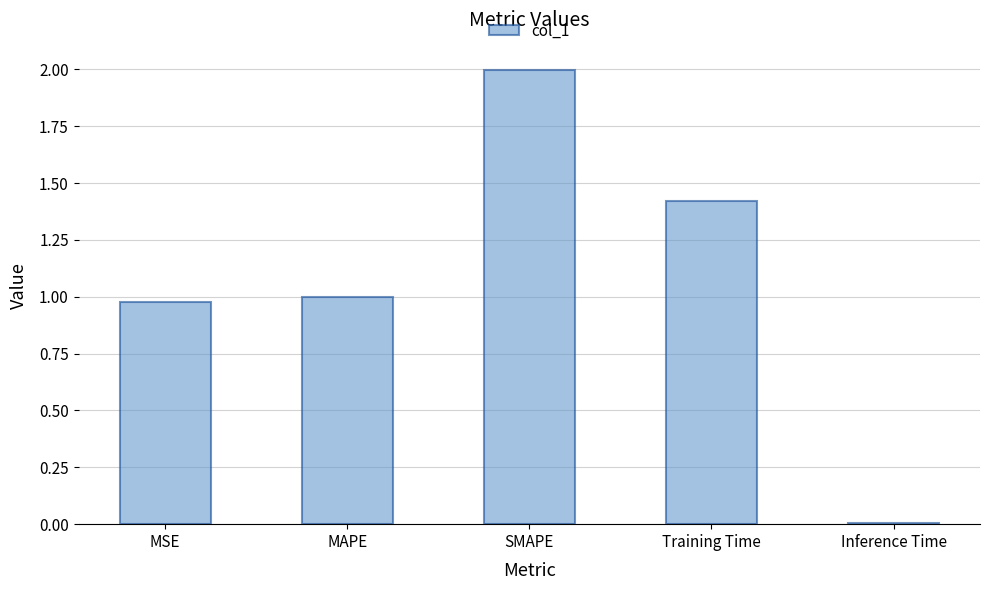

What is the change in value from MAPE to Training Time?

+0.4